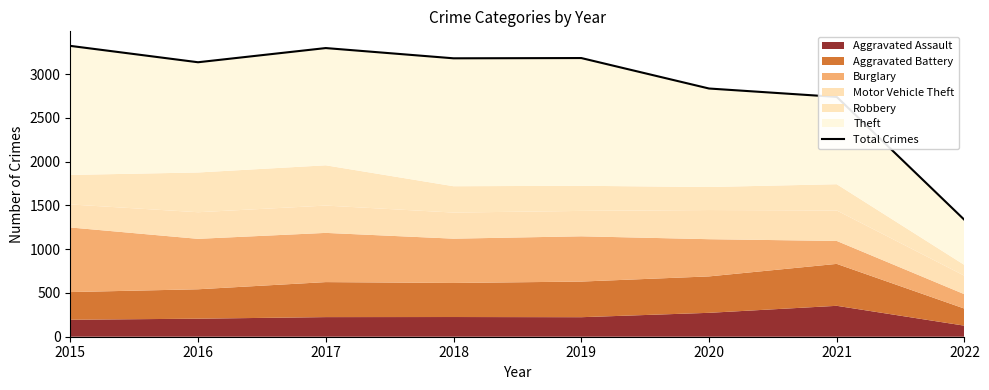

What is the maximum value shown in the chart?

3322